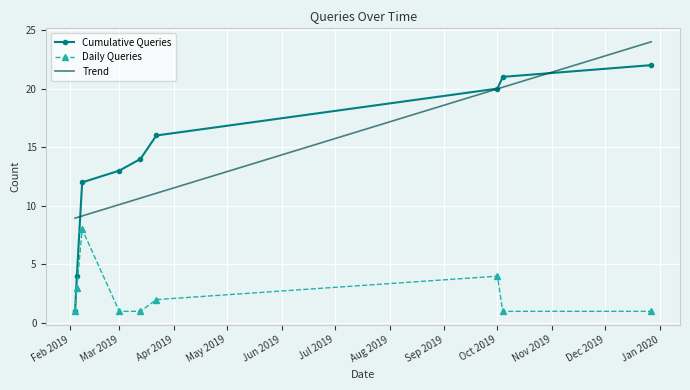

What is the greatest value displayed?

24.0